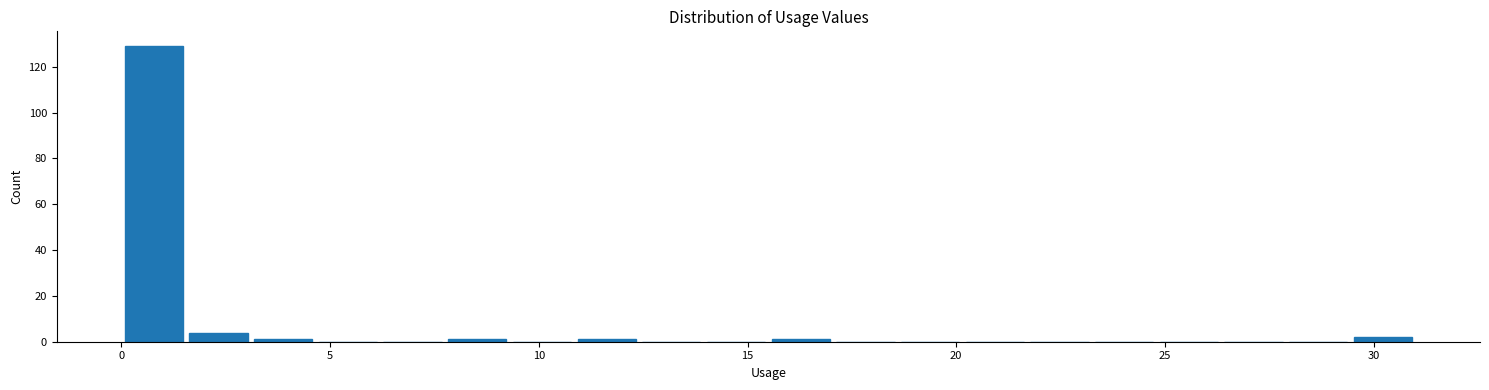

Read against the x-axis, roughly where is the centre of the tallest bar?

1.0